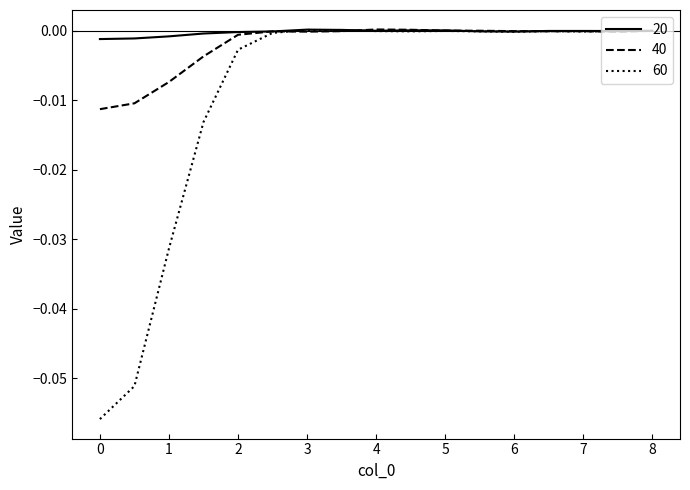

Which series has the largest range (max minus min)?

60